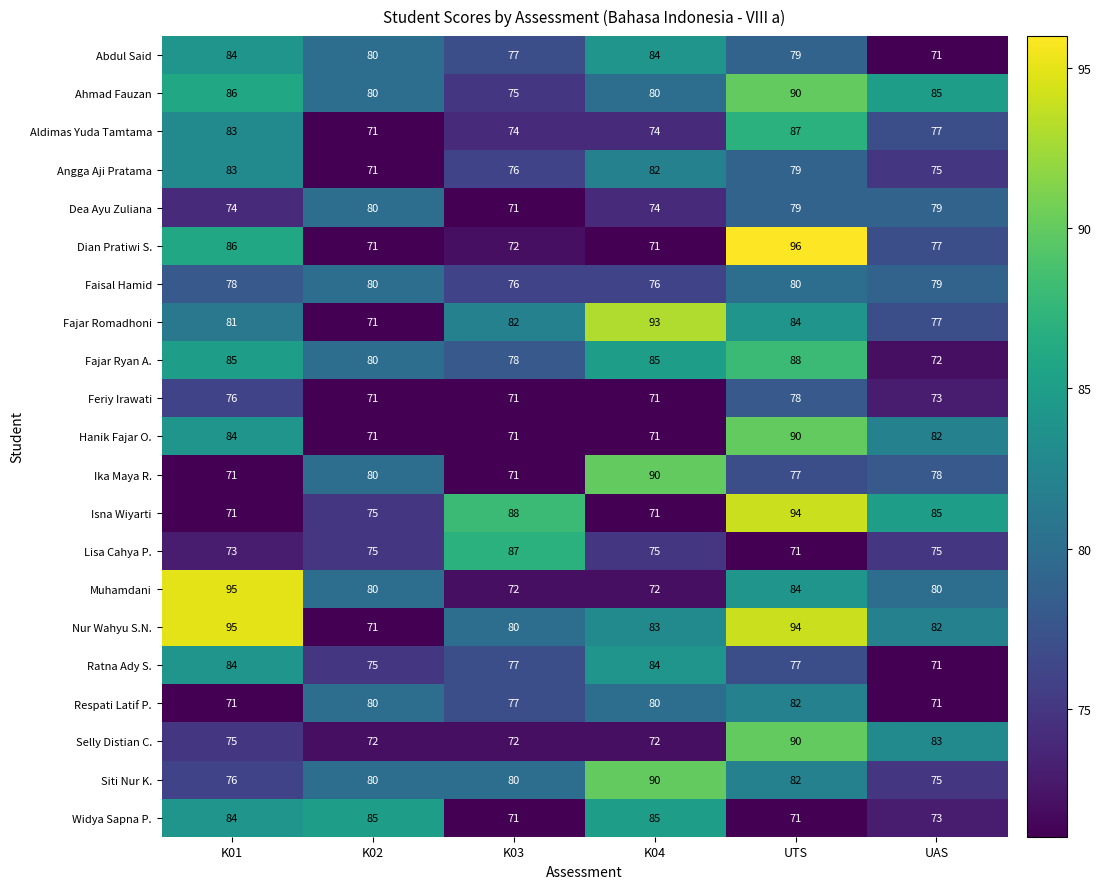

What is the smallest value displayed?

71